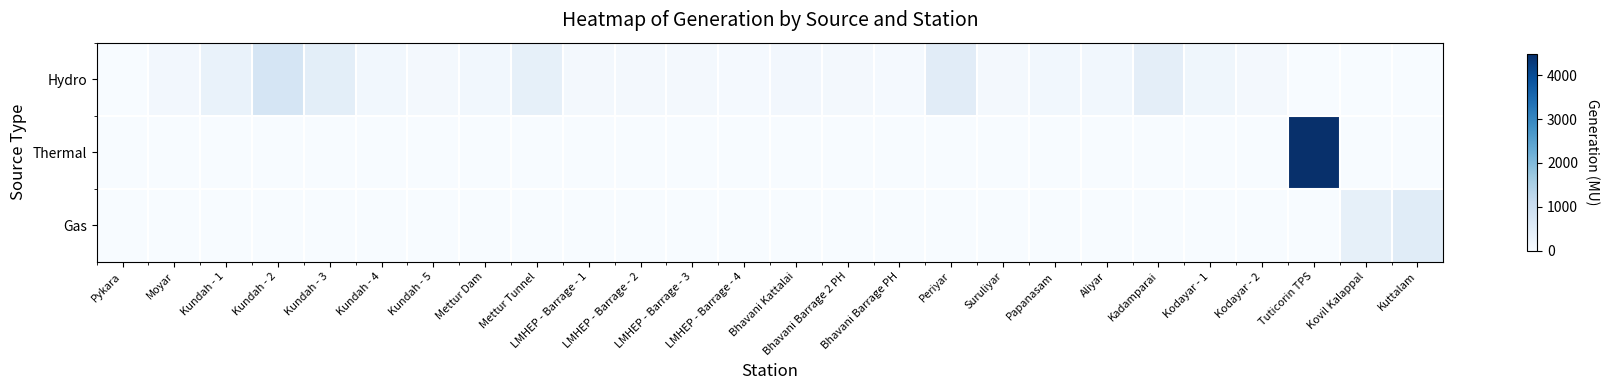

Reading left to right, extract all data points from this chart.

Hydro: Pykara=0.8	Moyar=117.7	Kundah - 1=303.4	Kundah - 2=764.1	Kundah - 3=449.5	Kundah - 4=136.2	Kundah - 5=90.1	Mettur Dam=133.8	Mettur Tunnel=377.4	LMHEP - Barrage - 1=81.5	LMHEP - Barrage - 2=81.8	LMHEP - Barrage - 3=82.0	LMHEP - Barrage - 4=69.0	Bhavani Kattalai=108.9	Bhavani Barrage 2 PH=89.3	Bhavani Barrage PH=59.5	Periyar=508.5	Suruliyar=93.0	Papanasam=130.7	Aliyar=137.3	Kadamparai=431.0	Kodayar - 1=164.5	Kodayar - 2=75.2	Tuticorin TPS=0.0	Kovil Kalappal=0.0	Kuttalam=0.0
Thermal: Pykara=0.0	Moyar=0.0	Kundah - 1=0.0	Kundah - 2=0.0	Kundah - 3=0.0	Kundah - 4=0.0	Kundah - 5=0.0	Mettur Dam=0.0	Mettur Tunnel=0.0	LMHEP - Barrage - 1=0.0	LMHEP - Barrage - 2=0.0	LMHEP - Barrage - 3=0.0	LMHEP - Barrage - 4=0.0	Bhavani Kattalai=0.0	Bhavani Barrage 2 PH=0.0	Bhavani Barrage PH=0.0	Periyar=0.0	Suruliyar=0.0	Papanasam=0.0	Aliyar=0.0	Kadamparai=0.0	Kodayar - 1=0.0	Kodayar - 2=0.0	Tuticorin TPS=4494.9	Kovil Kalappal=0.0	Kuttalam=0.0
Gas: Pykara=0.0	Moyar=0.0	Kundah - 1=0.0	Kundah - 2=0.0	Kundah - 3=0.0	Kundah - 4=0.0	Kundah - 5=0.0	Mettur Dam=0.0	Mettur Tunnel=0.0	LMHEP - Barrage - 1=0.0	LMHEP - Barrage - 2=0.0	LMHEP - Barrage - 3=0.0	LMHEP - Barrage - 4=0.0	Bhavani Kattalai=0.0	Bhavani Barrage 2 PH=0.0	Bhavani Barrage PH=0.0	Periyar=0.0	Suruliyar=0.0	Papanasam=0.0	Aliyar=0.0	Kadamparai=0.0	Kodayar - 1=0.0	Kodayar - 2=0.0	Tuticorin TPS=0.0	Kovil Kalappal=370.6	Kuttalam=522.0